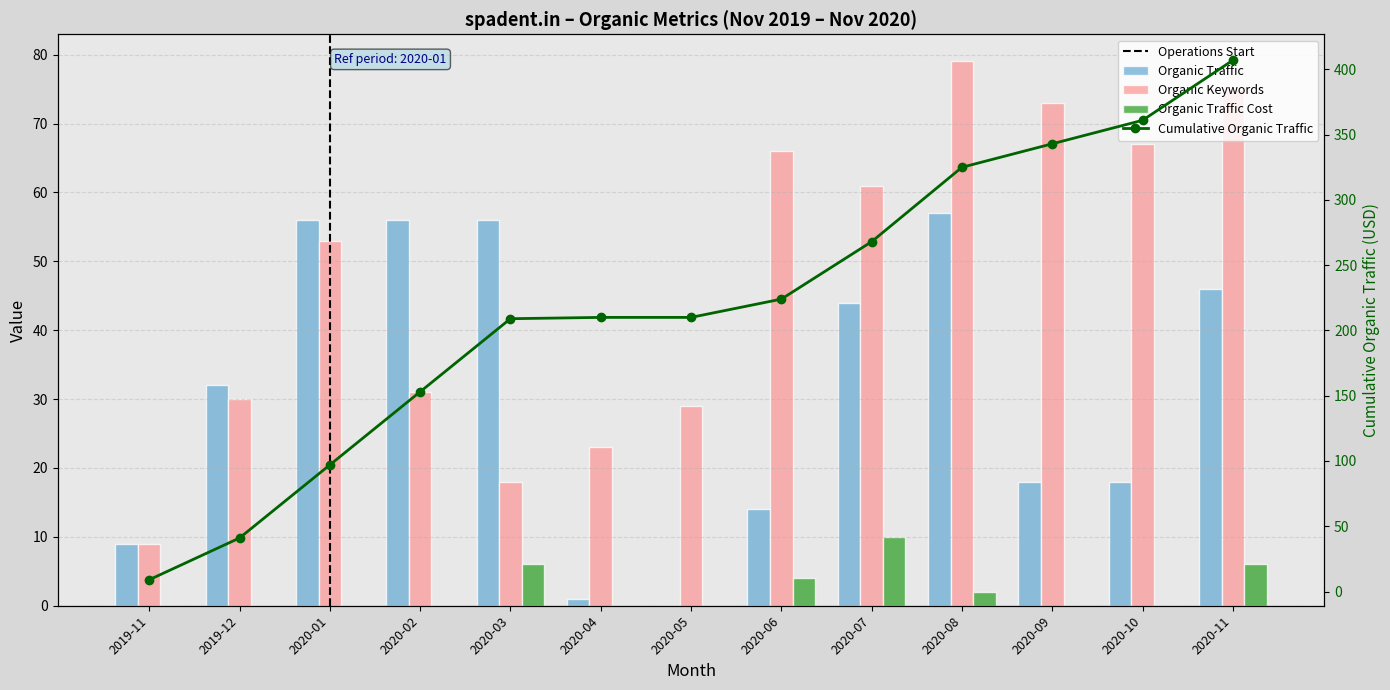

Reading left to right, transcribe all the data shown in this chart.

Organic Traffic: 2019-11=9	2019-12=32	2020-01=56	2020-02=56	2020-03=56	2020-04=1	2020-05=0	2020-06=14	2020-07=44	2020-08=57	2020-09=18	2020-10=18	2020-11=46
Organic Keywords: 2019-11=9	2019-12=30	2020-01=53	2020-02=31	2020-03=18	2020-04=23	2020-05=29	2020-06=66	2020-07=61	2020-08=79	2020-09=73	2020-10=67	2020-11=75
Organic Traffic Cost: 2019-11=0	2019-12=0	2020-01=0	2020-02=0	2020-03=6	2020-04=0	2020-05=0	2020-06=4	2020-07=10	2020-08=2	2020-09=0	2020-10=0	2020-11=6